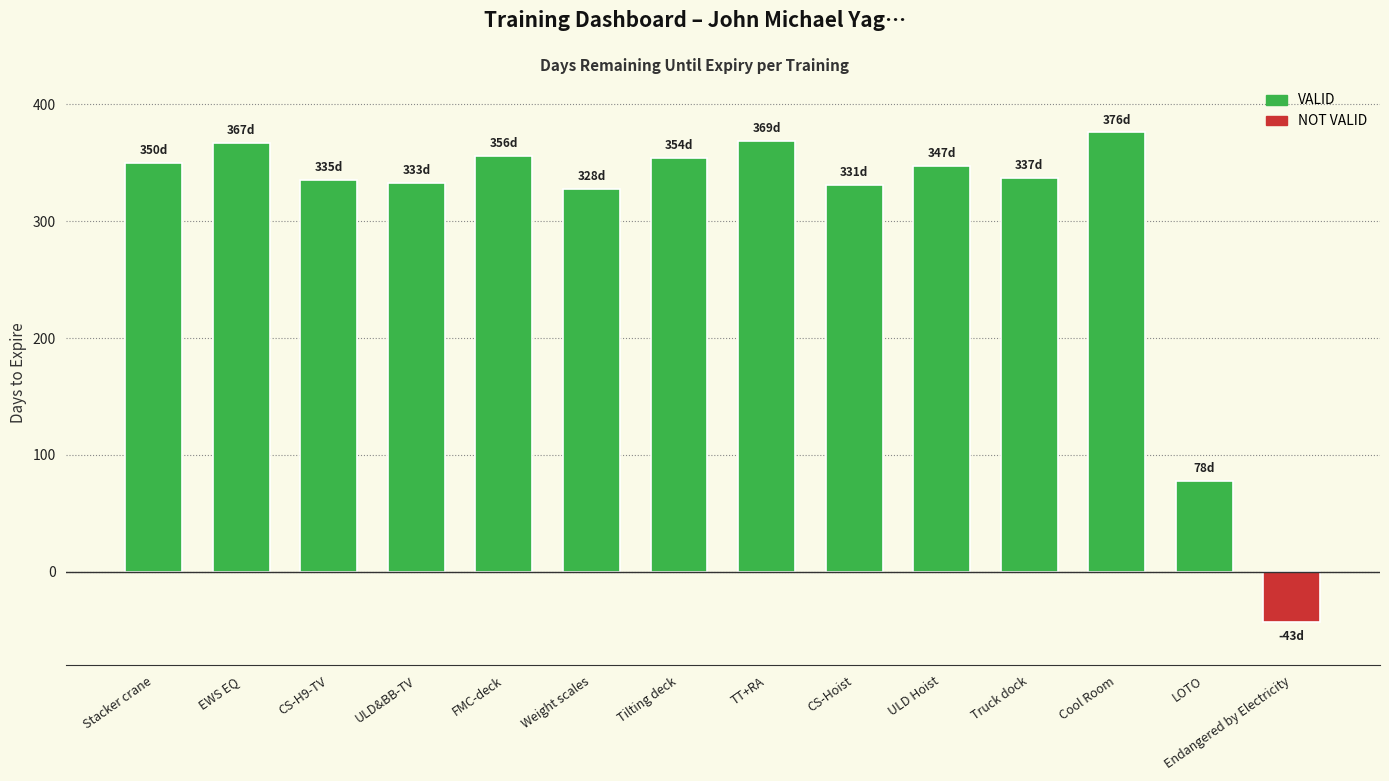

Count the number of categories in the chart.

14